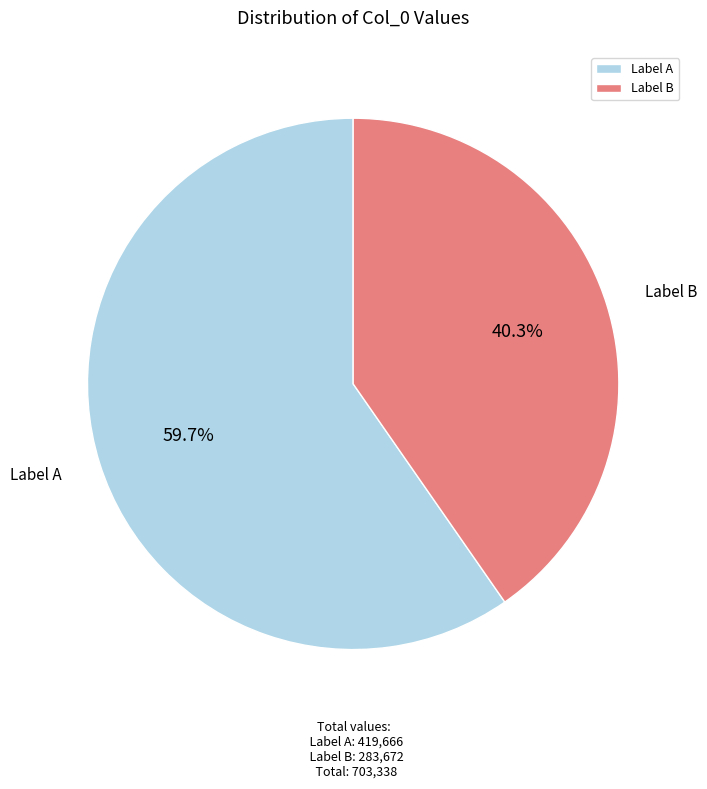

Approximately how many times larger is the value at Label B compared to Label A?

0.7